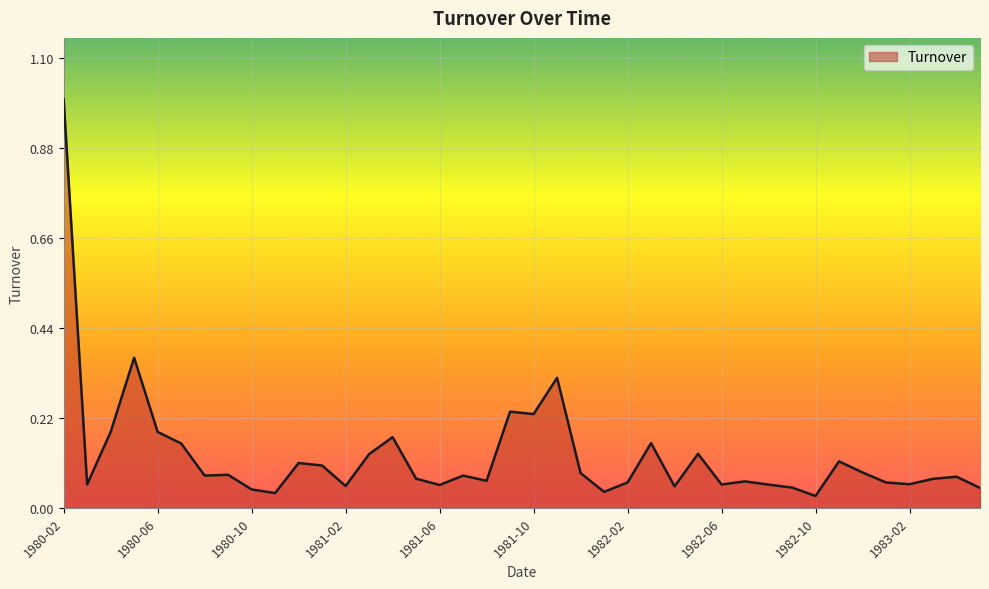

What is the greatest value displayed?

1.0